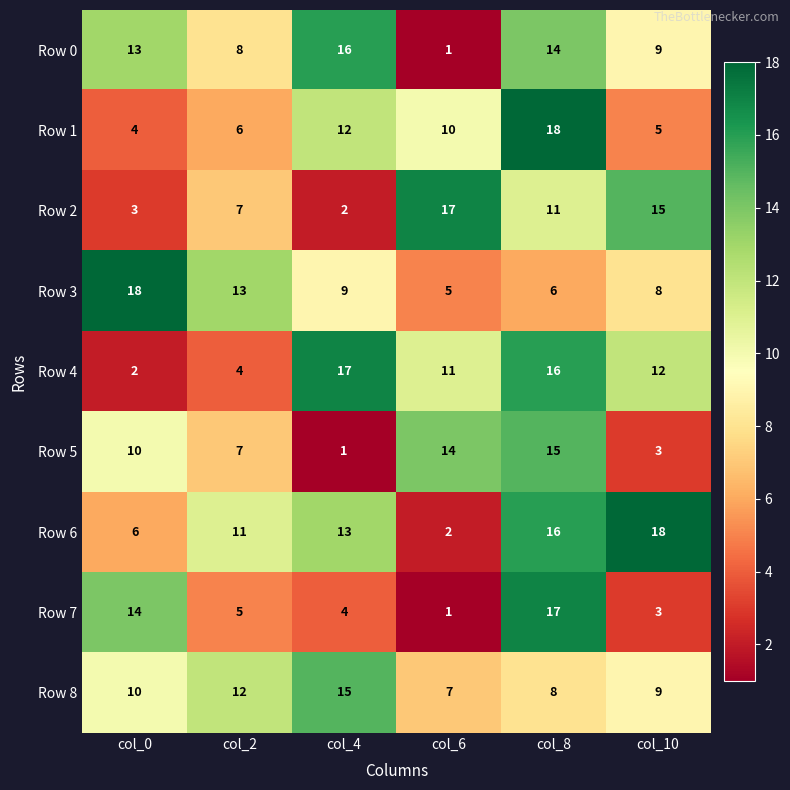

What is the sum of all Row 4 values?

62